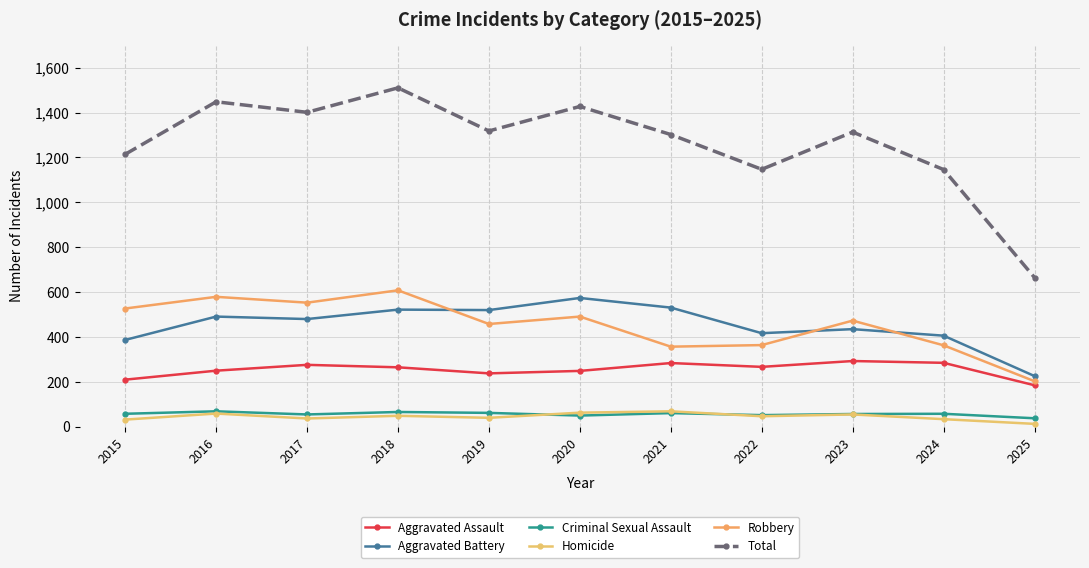

How many interior local peaks does the Aggravated Assault series have?

3